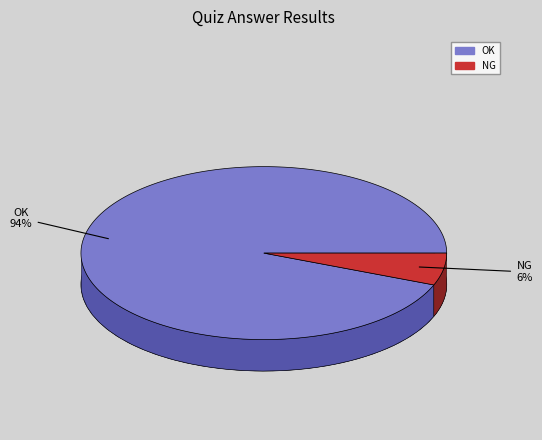

How many segments does this pie chart have?

2